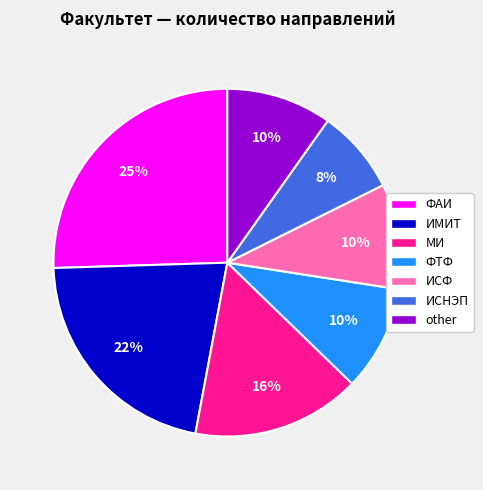

The МИ slice represents 16% of the pie. True or false?

True